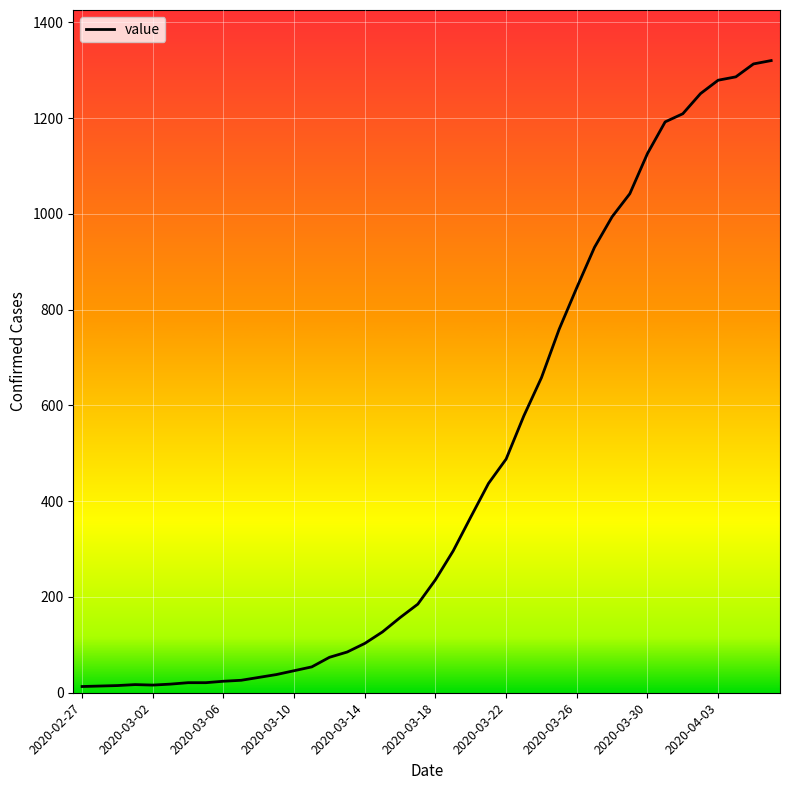

What is the difference between the maximum and minimum values?

1307